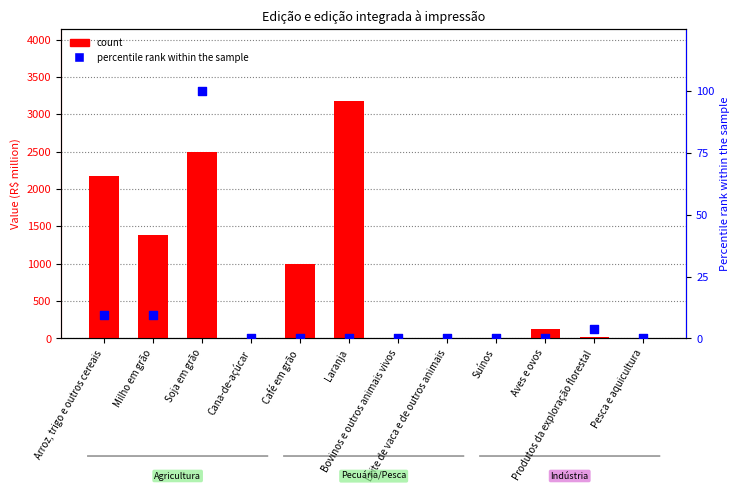

At which category is the sum across all series the highest?

Laranja